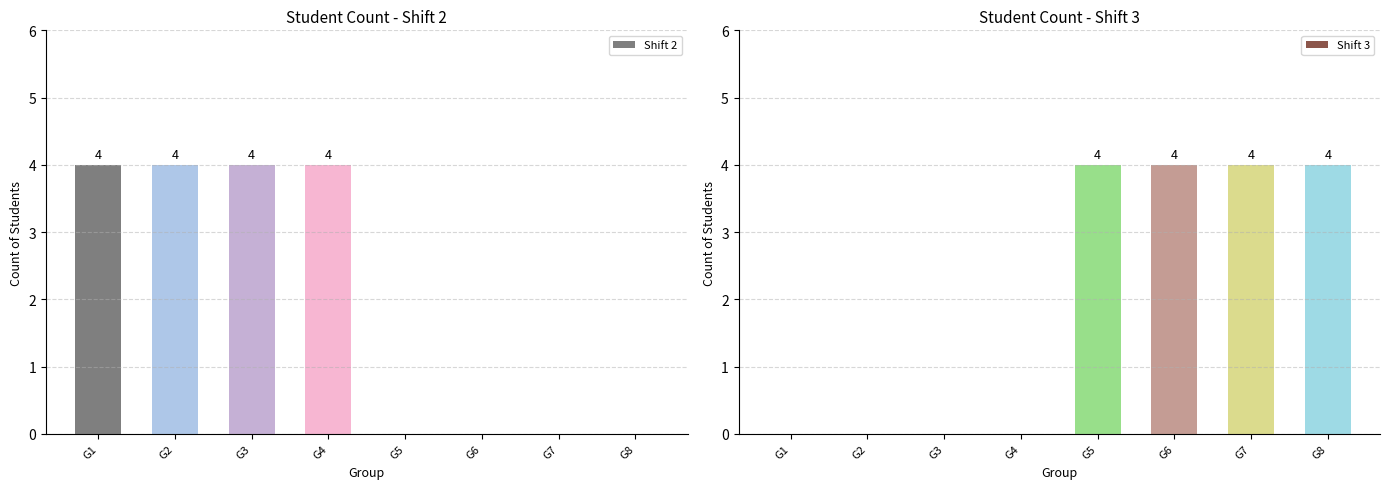

What is the average value of the Shift 3 series?

2